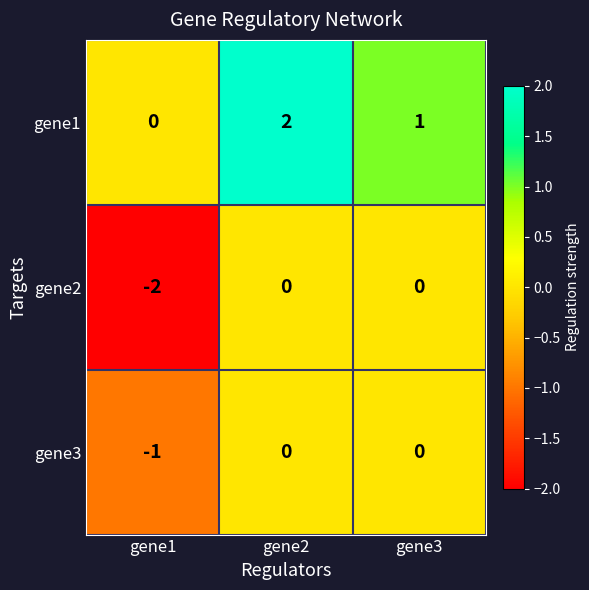

Count the gene2 values in the range -2 to 0.

3